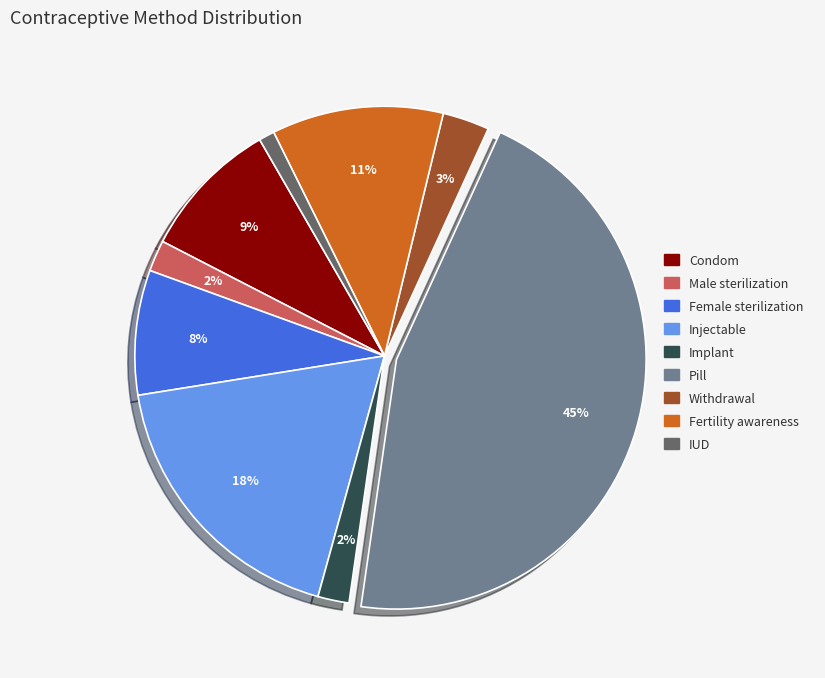

To the nearest percent, what portion does Pill represent?

45%